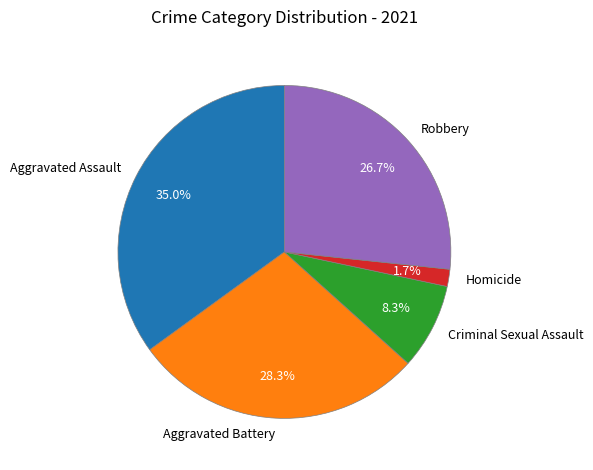

To the nearest percent, what percentage of the pie is Aggravated Assault?

35%